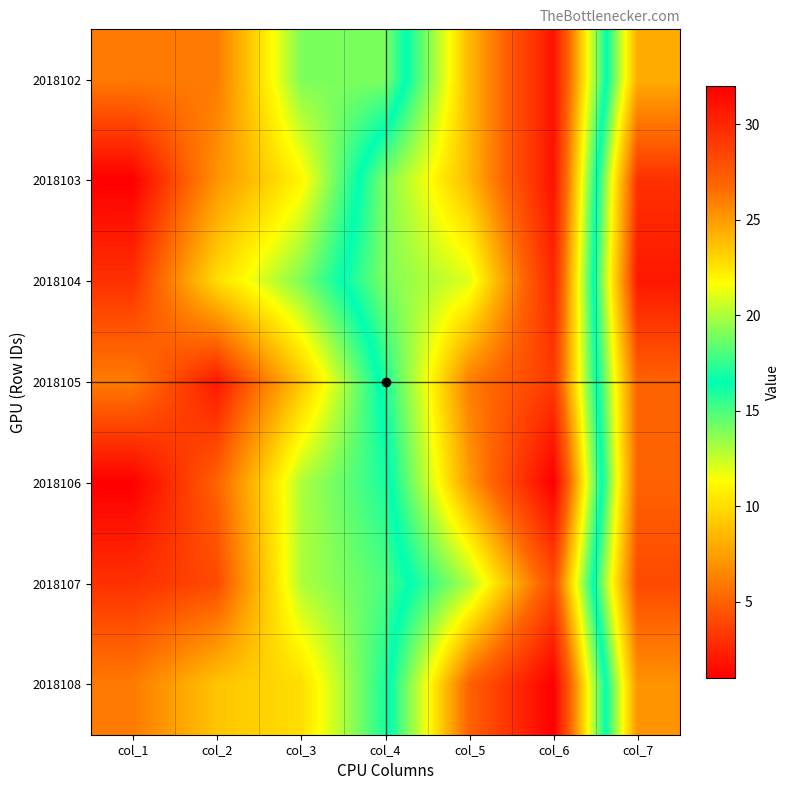

How many categories are shown in the chart?

7